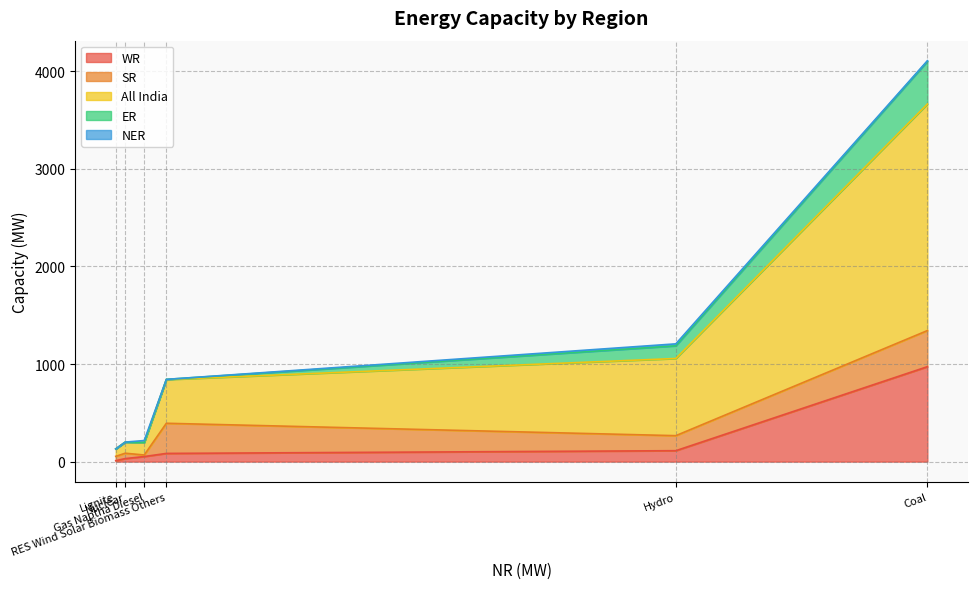

How many lines are shown in the chart?

5